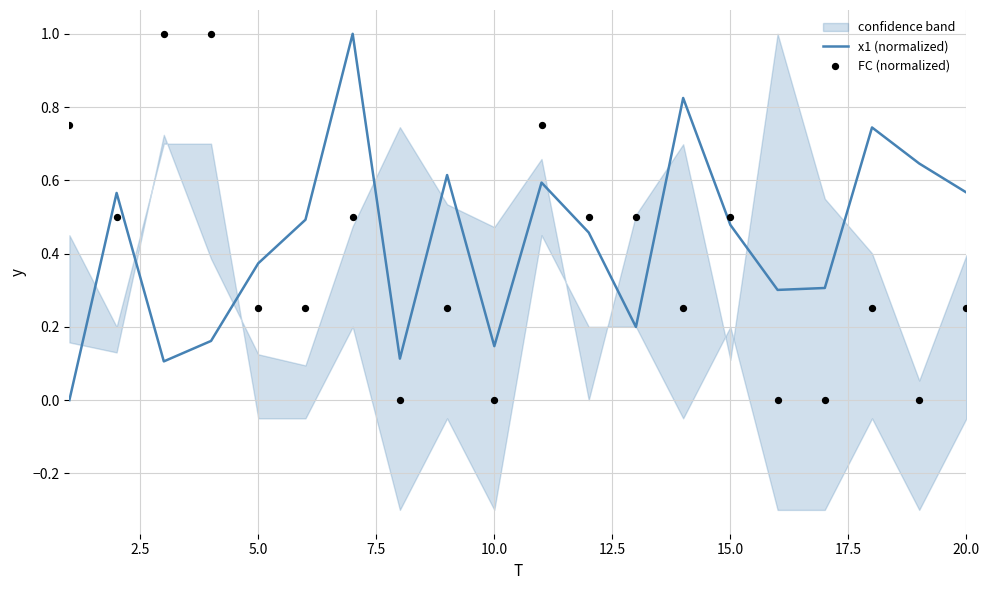

True or false: x1 (normalized) has a value of 0.8 at 20.0.

False